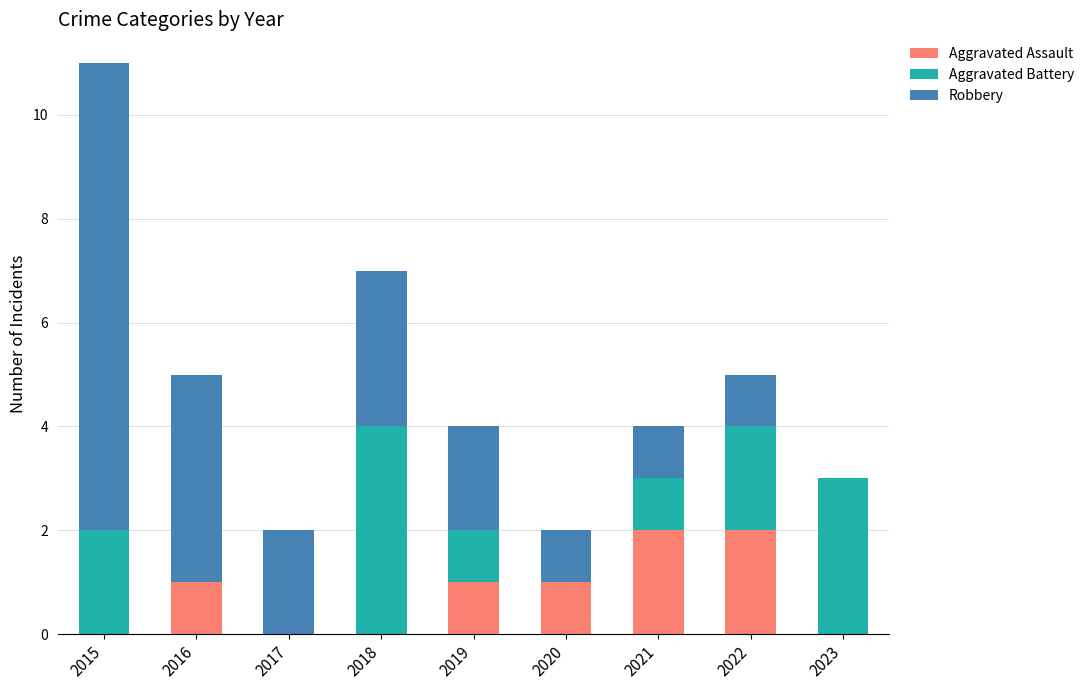

What are all the series names shown in the legend?

Aggravated Assault, Aggravated Battery, Robbery